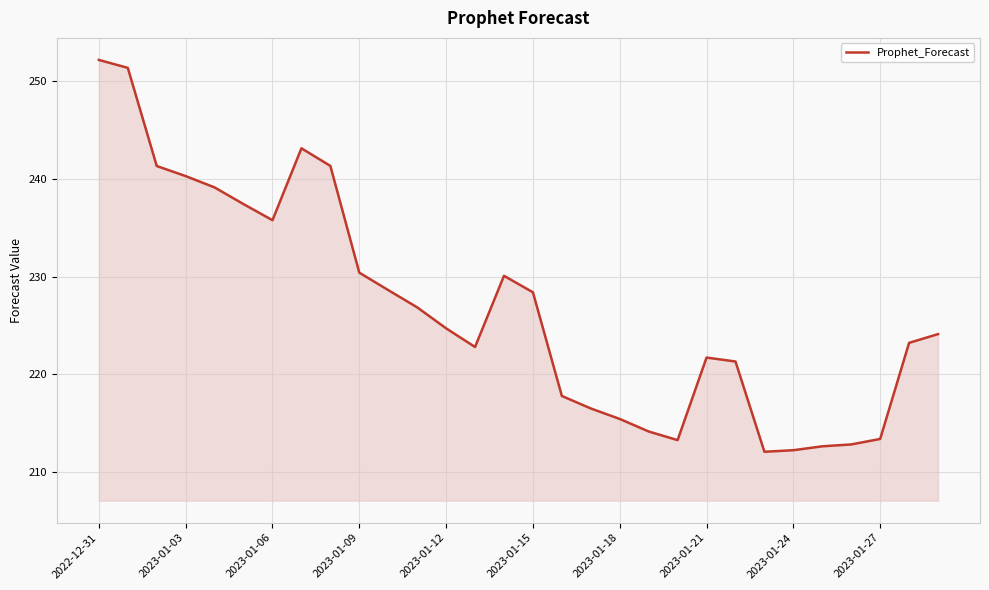

What is the maximum value shown in the chart?

252.1